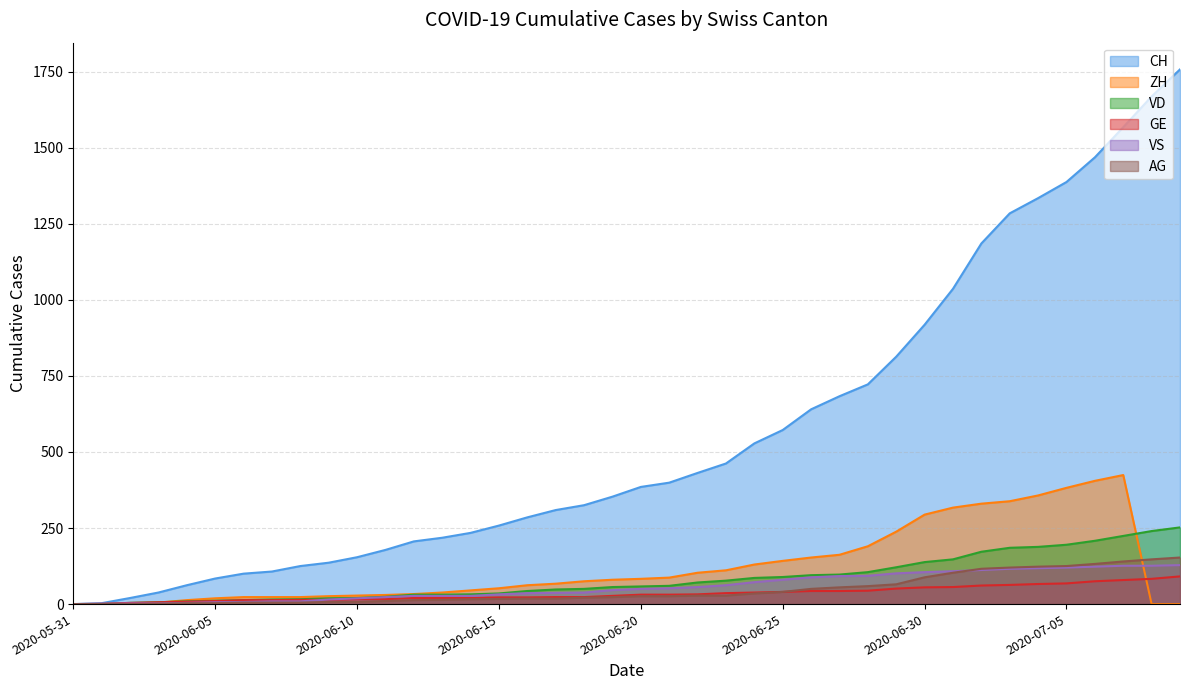

Which category has the lowest value across all series?

2020-05-31